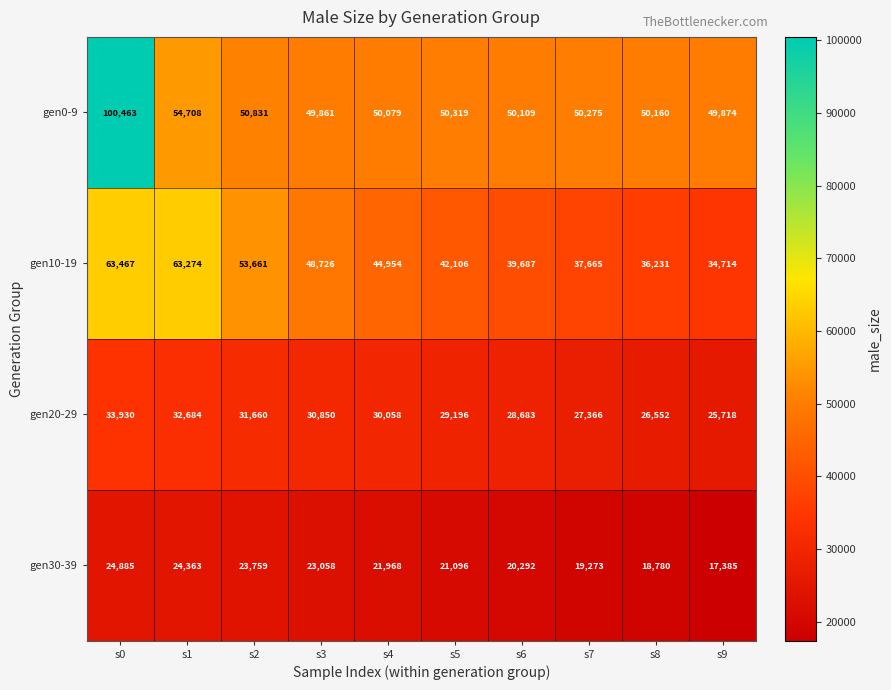

What is the total value across all series at s6?

138771